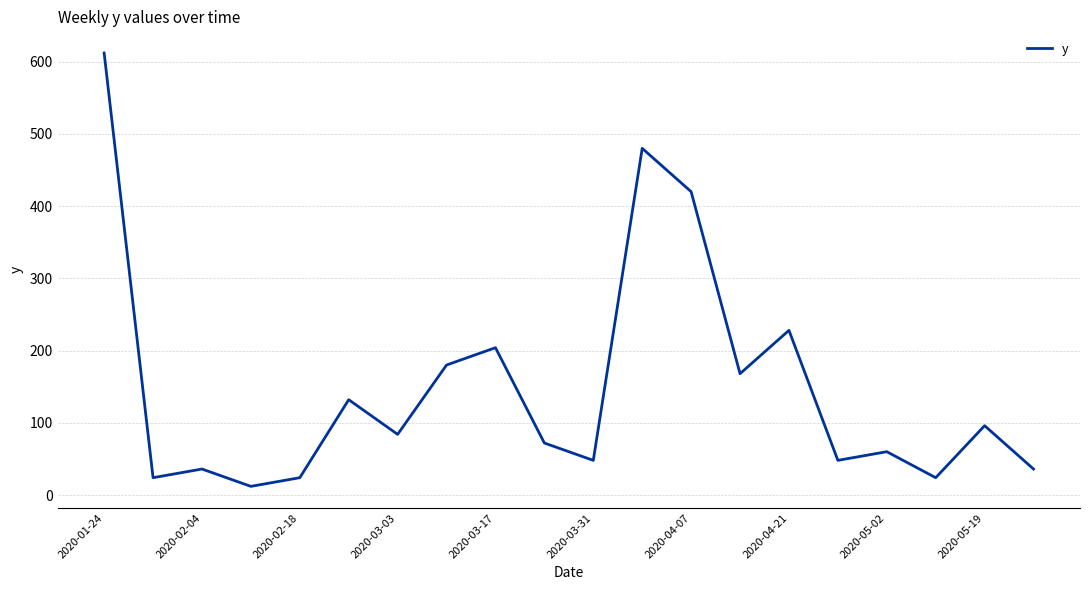

What is the average value?

149